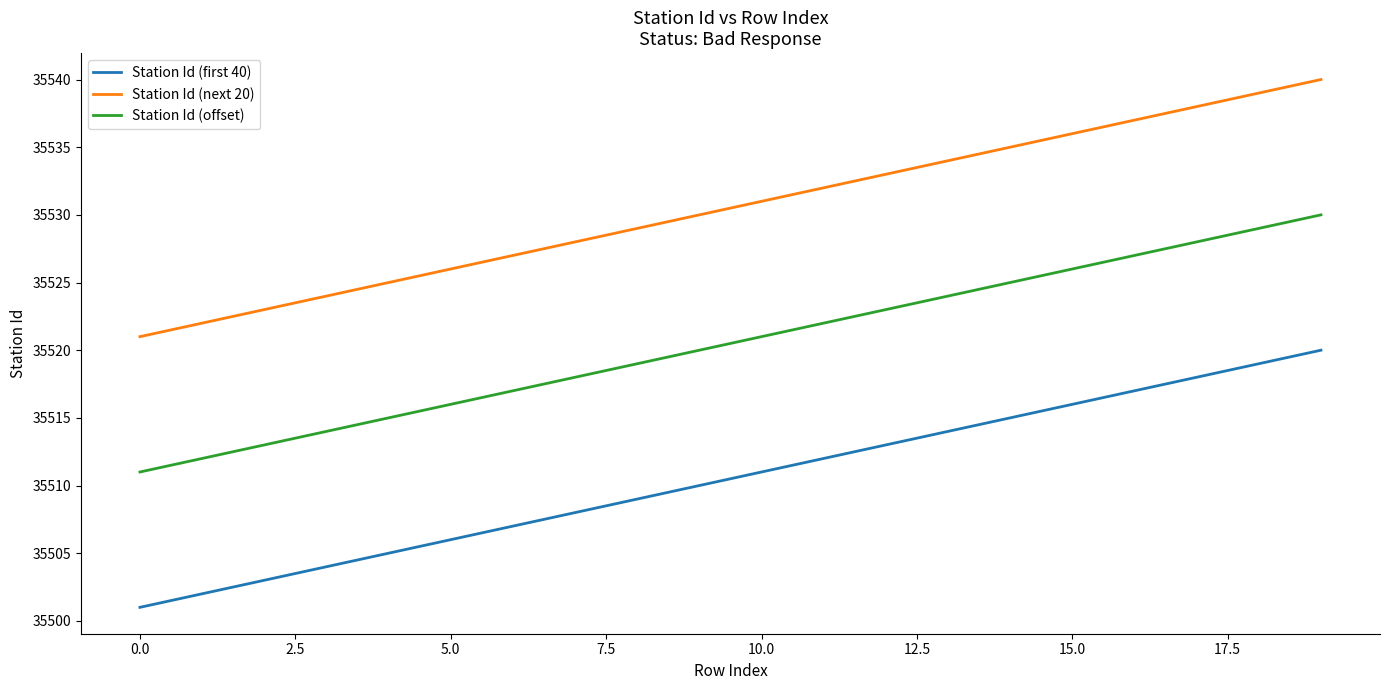

What is the maximum value shown in the chart?

35540